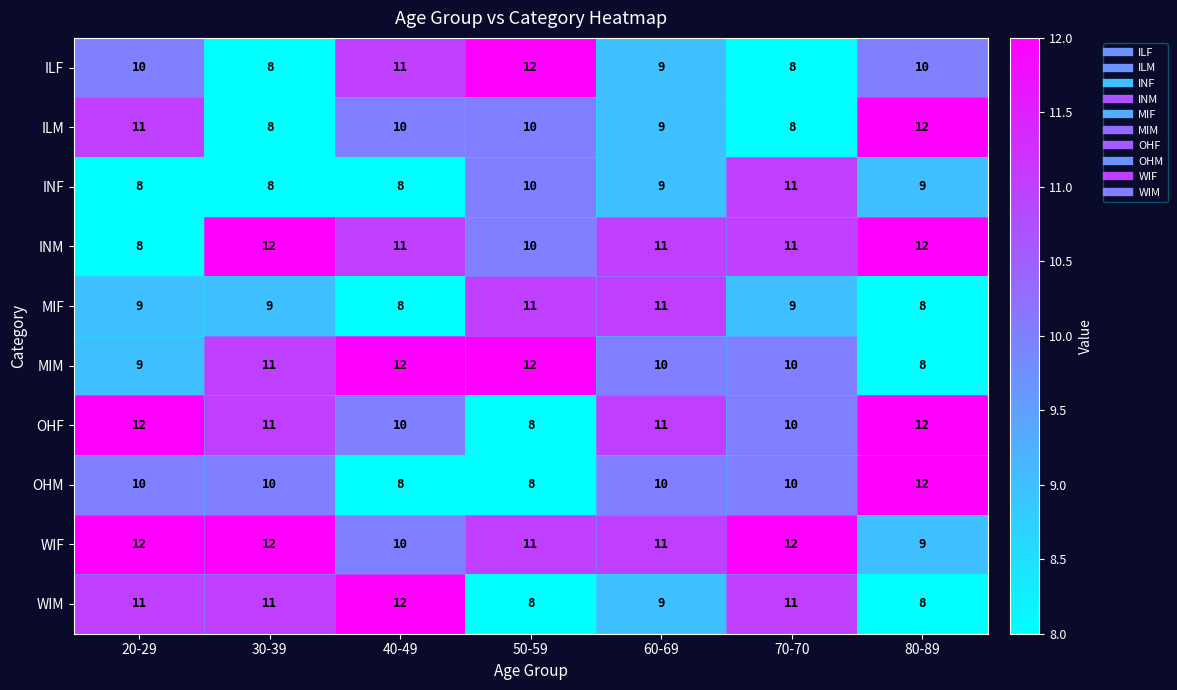

What value does the WIM series have at 60-69?

9